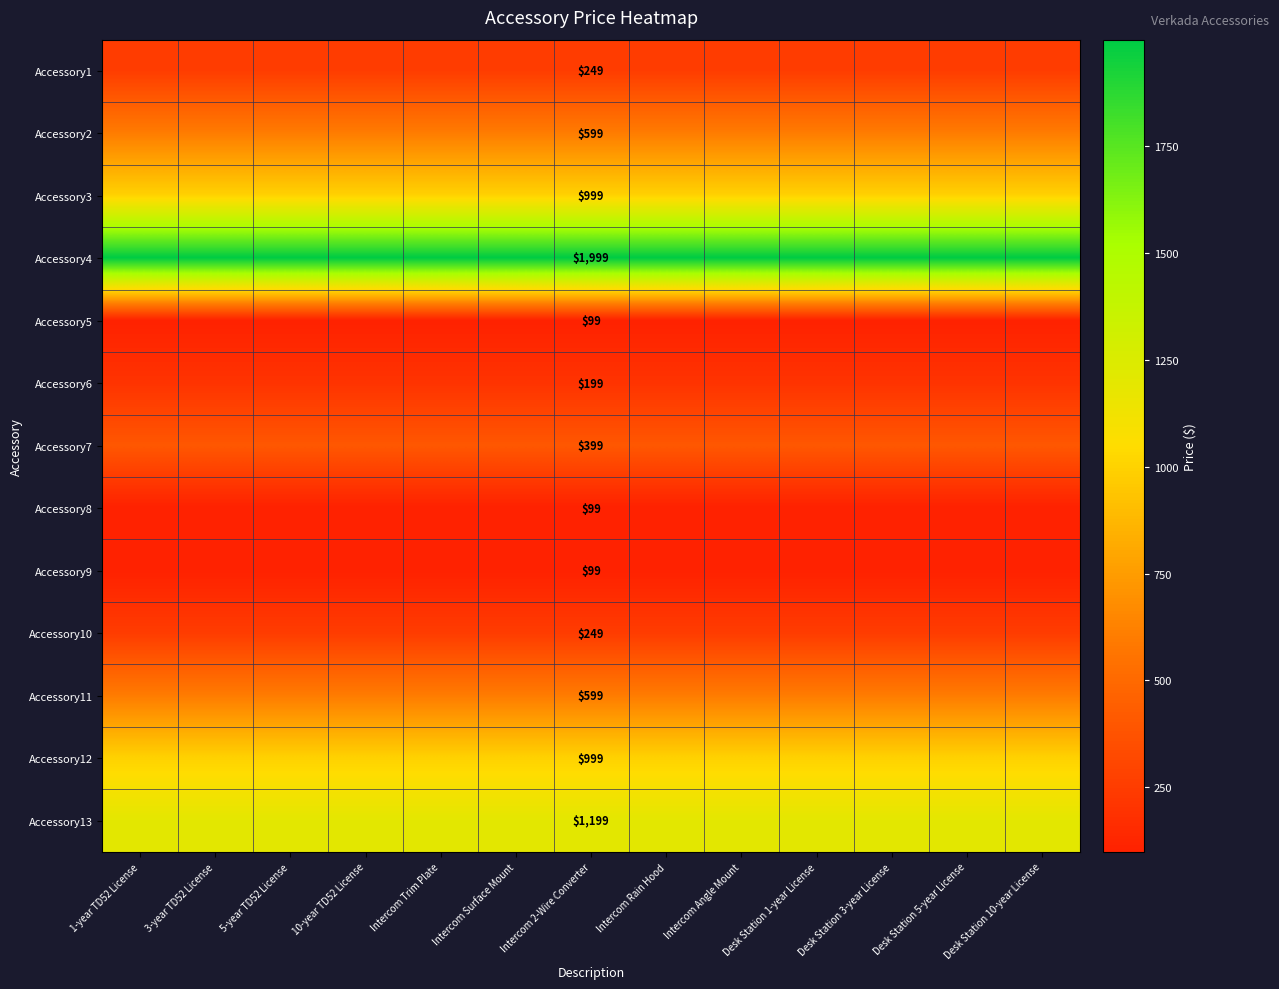

Rank the categories by Accessory6 value from highest to lowest.

1-year TD52 License, 3-year TD52 License, 5-year TD52 License, 10-year TD52 License, Intercom Trim Plate, Intercom Surface Mount, Intercom 2-Wire Converter, Intercom Rain Hood, Intercom Angle Mount, Desk Station 1-year License, Desk Station 3-year License, Desk Station 5-year License, Desk Station 10-year License